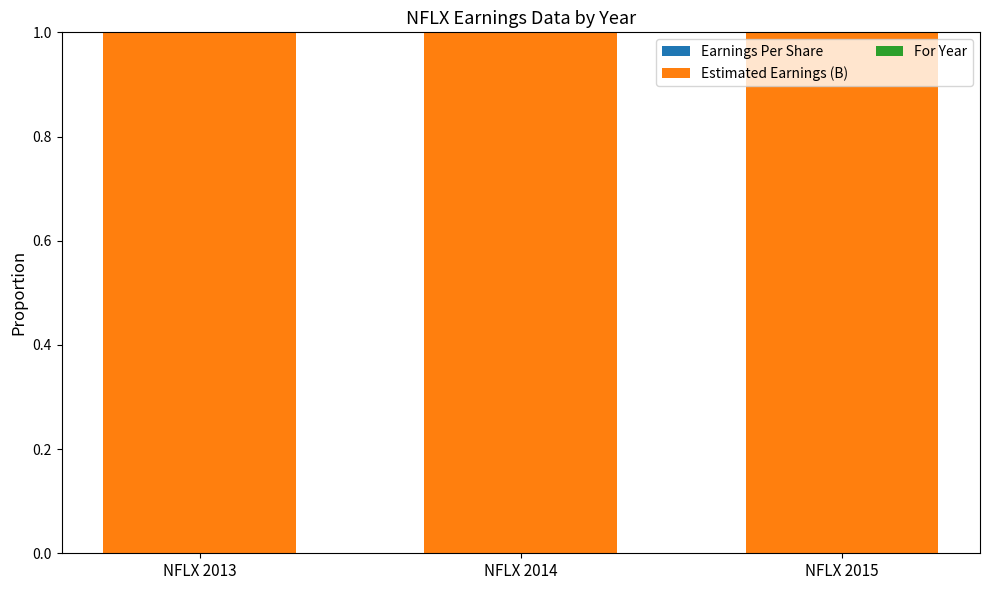

True or false: Earnings Per Share has a value of 0.0 at NFLX 2014.

True